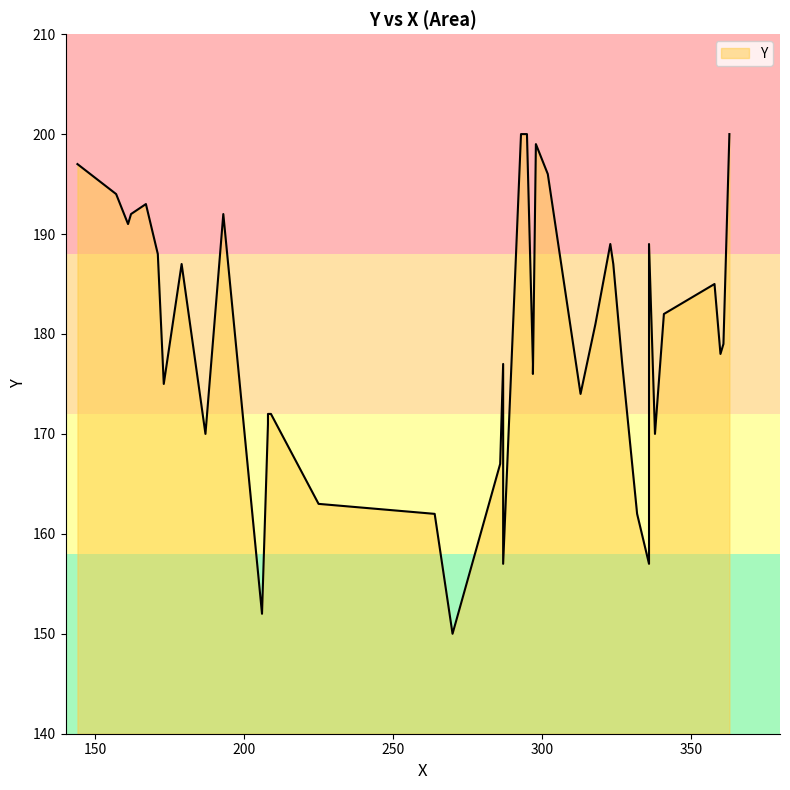

What is the minimum value shown in the chart?

150